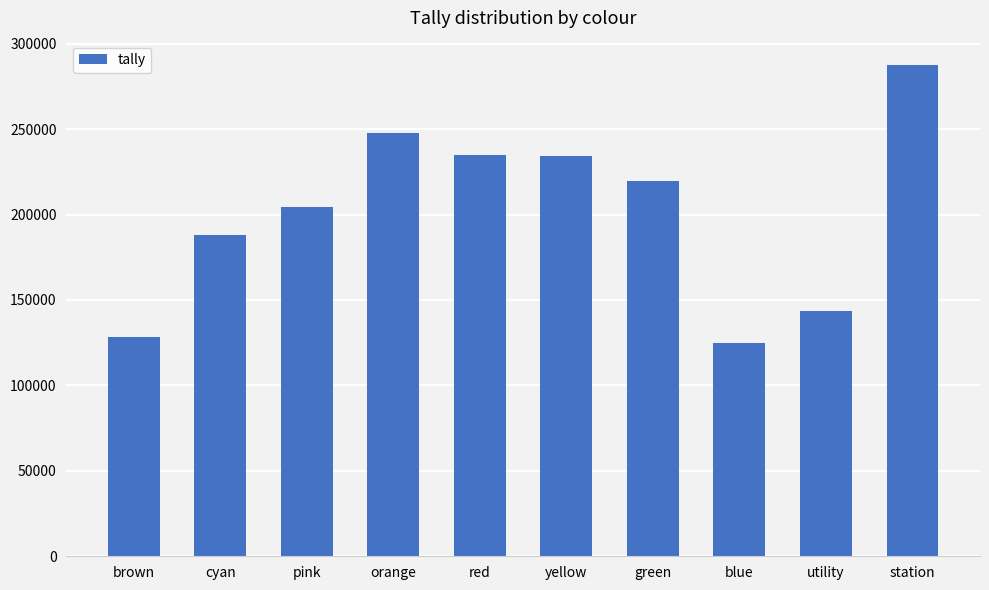

What is the difference between the maximum and minimum values?

162362